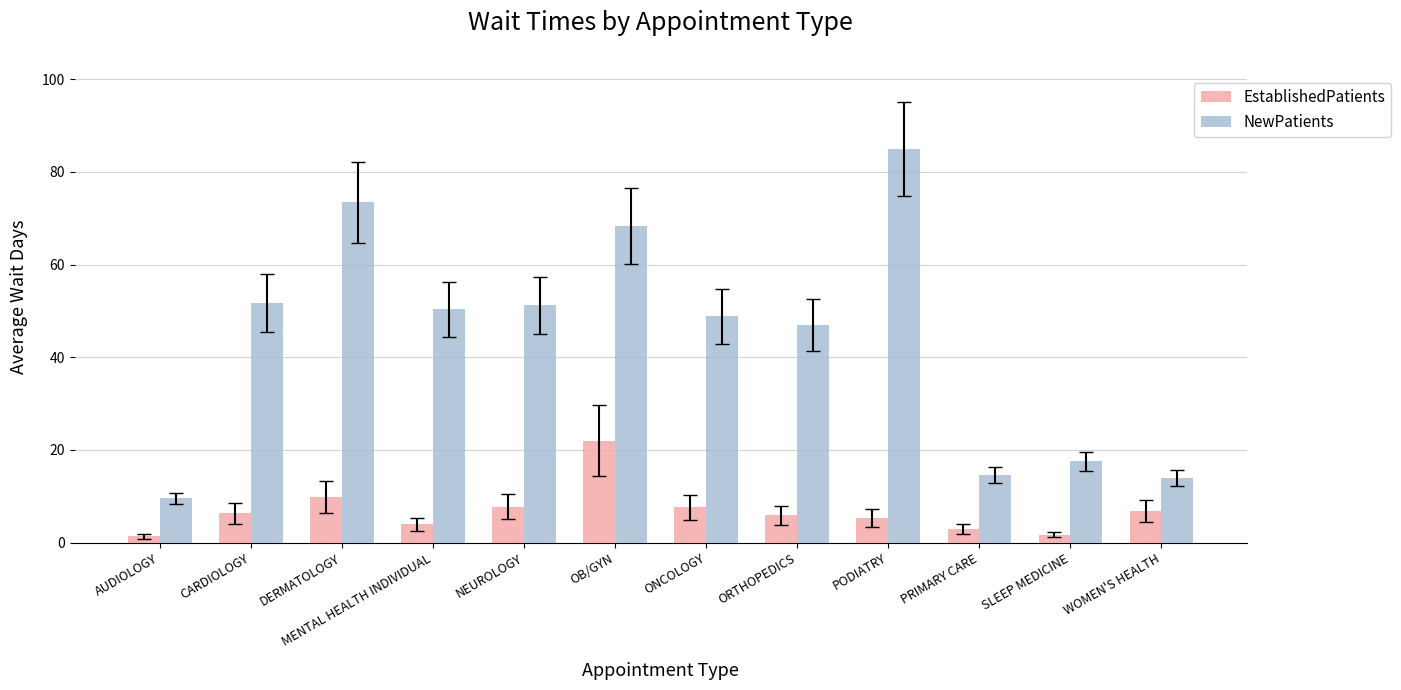

Between ONCOLOGY and WOMEN'S HEALTH, which series saw the biggest shift?

NewPatients